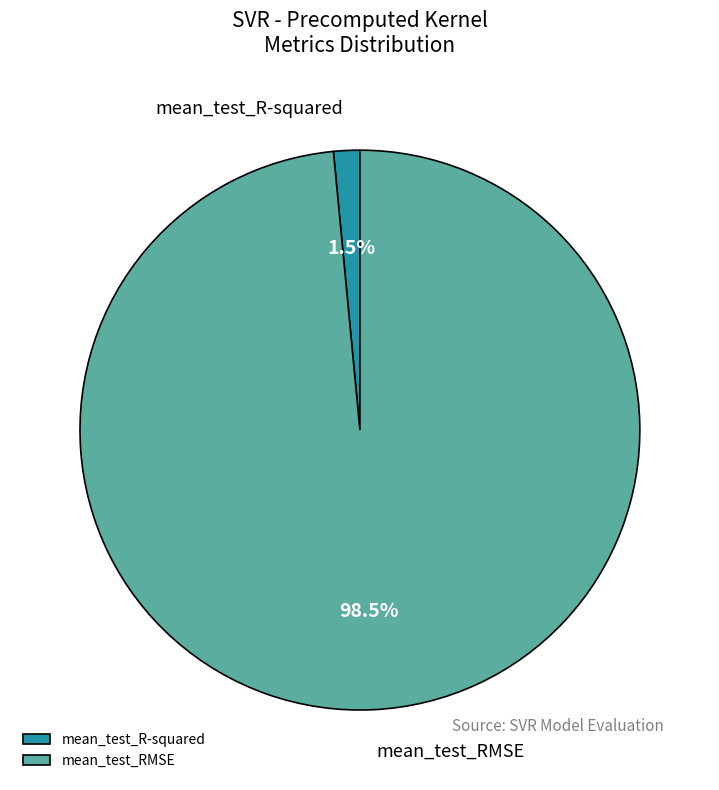

Which slice is the largest?

mean_test_RMSE